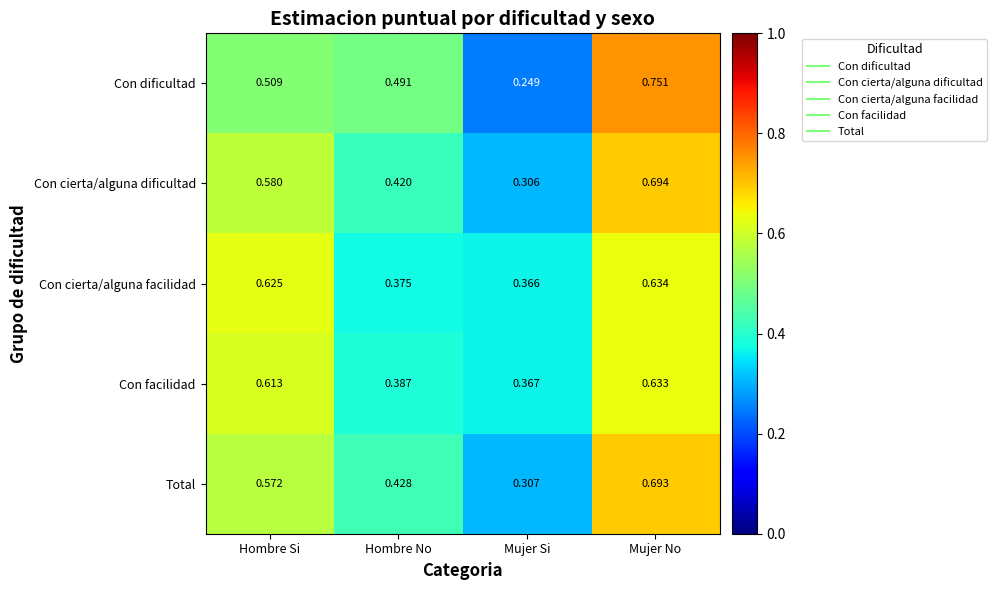

Which category has the highest value in the Con cierta/alguna dificultad series?

Mujer No